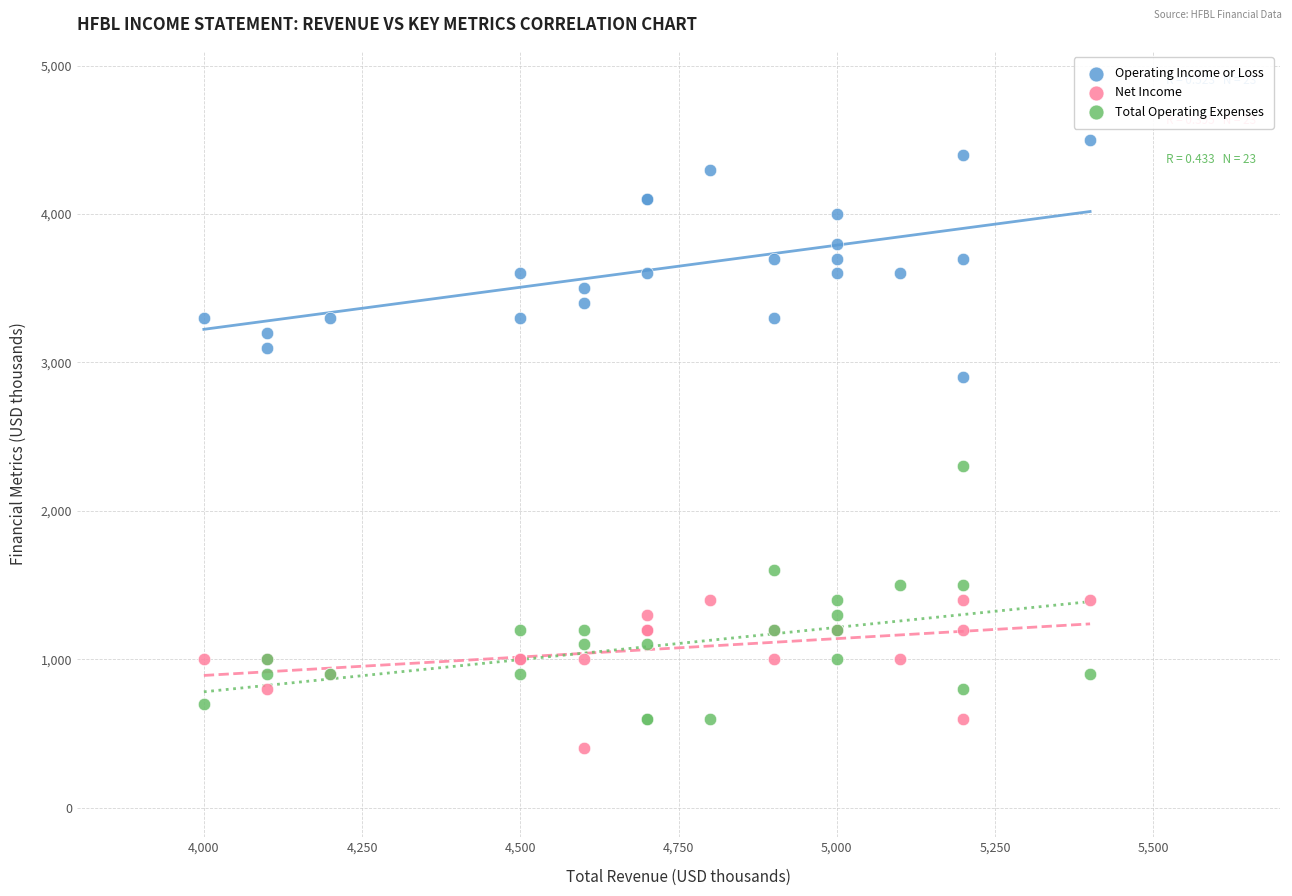

Across all series, what Y value is closest to 2450?

2300